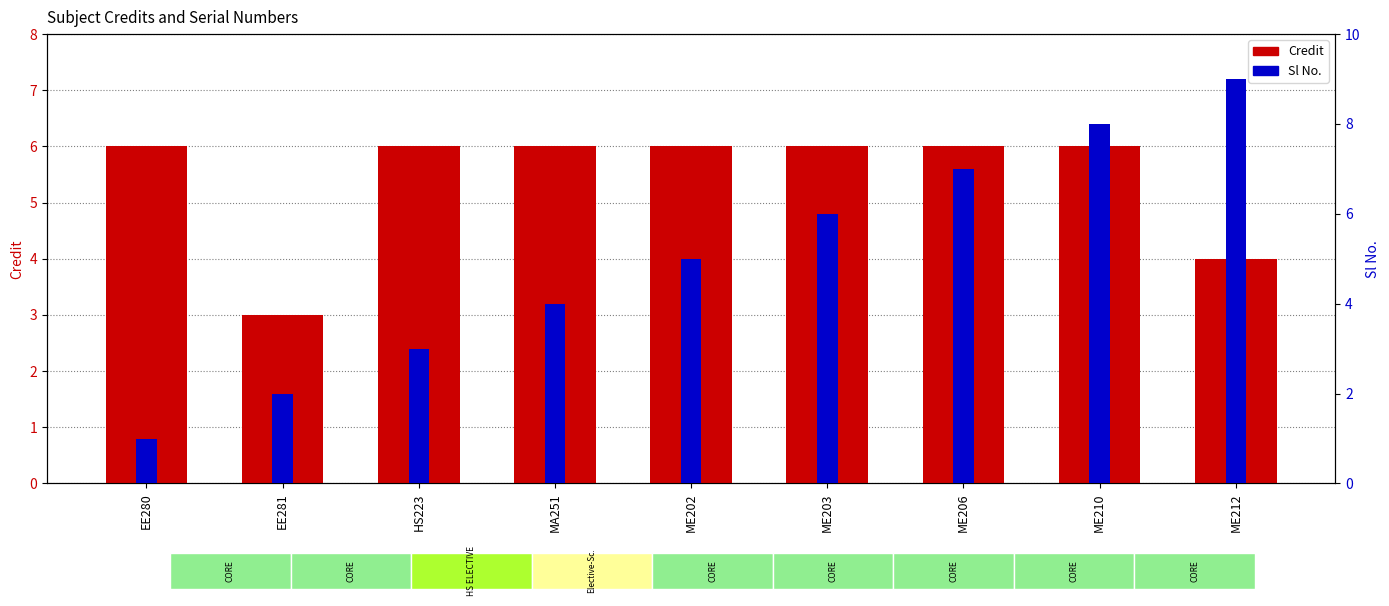

Is it true that Sl No. equals 4 at HS223?

False